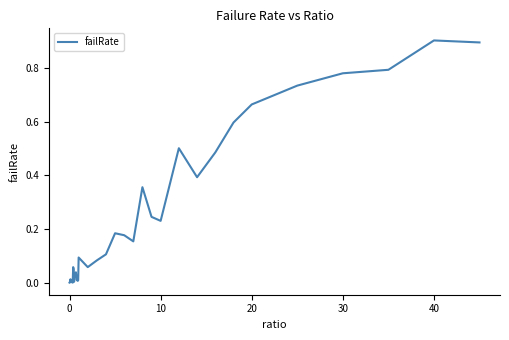

How many lines are shown in the chart?

1